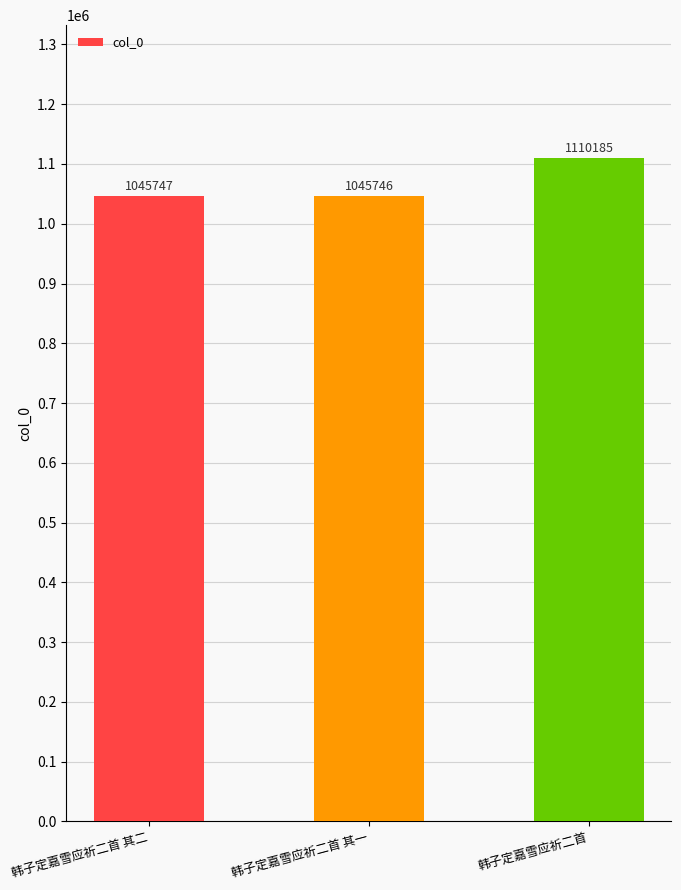

What is the value of the 1st bar from the left?

1045747